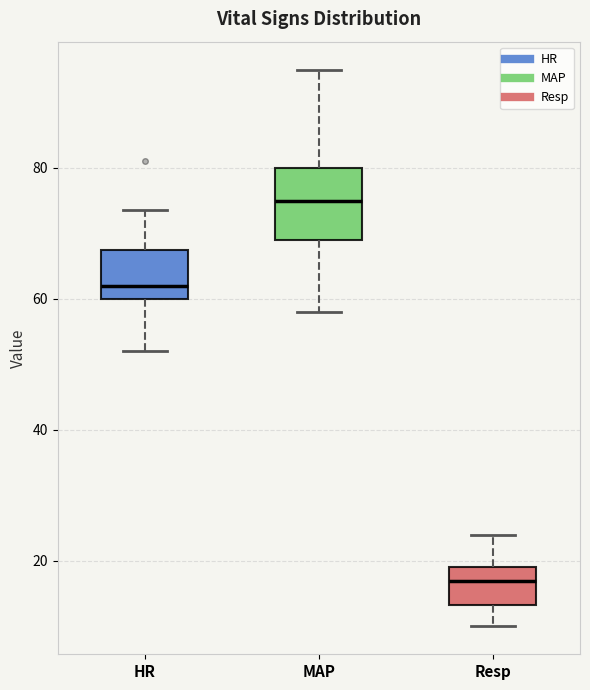

Reading left to right, read every box against the y-axis: the position of its median line, the range the box covers, and the ends of its whiskers. The values are not printed on the chart, so give them approximately, as read against the axis.

HR: median 62, box 60 to 68, whiskers 52 to 74
MAP: median 76, box 70 to 80, whiskers 58 to 96
Resp: median 18, box 14 to 20, whiskers 10 to 24